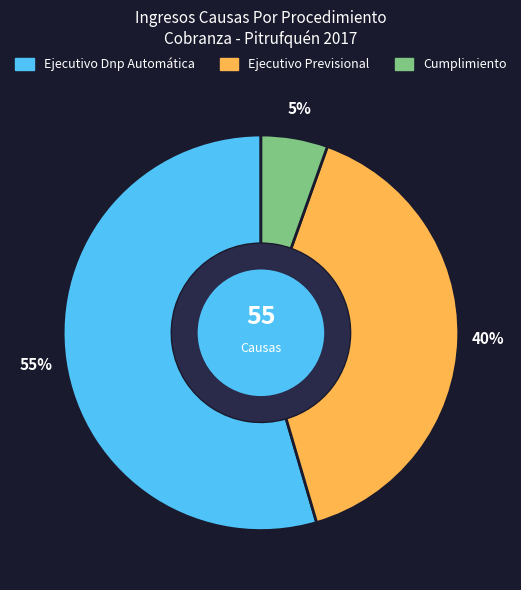

How many slices are in this pie chart?

3